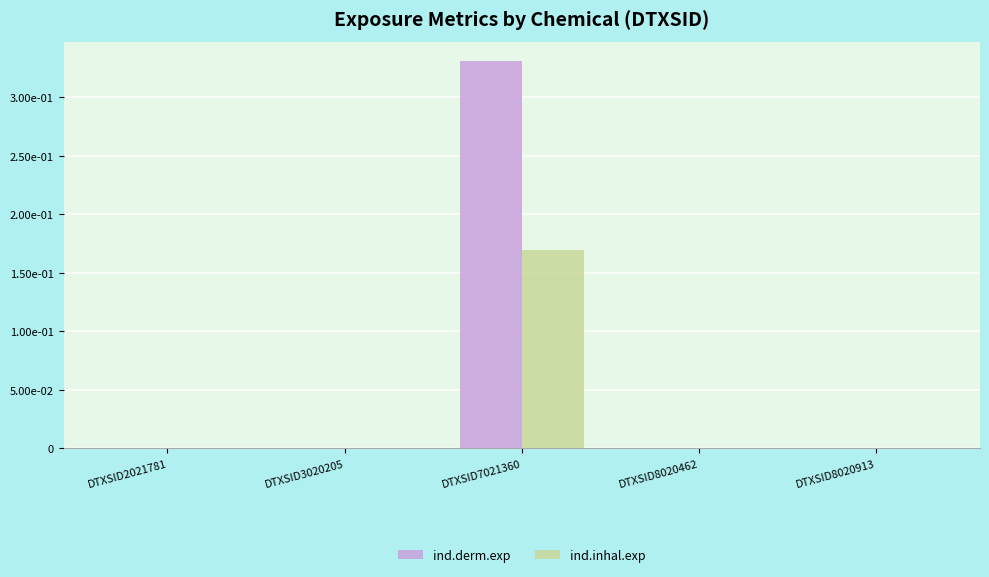

What is the difference between the maximum and second lowest values in the ind.inhal.exp series?

0.2